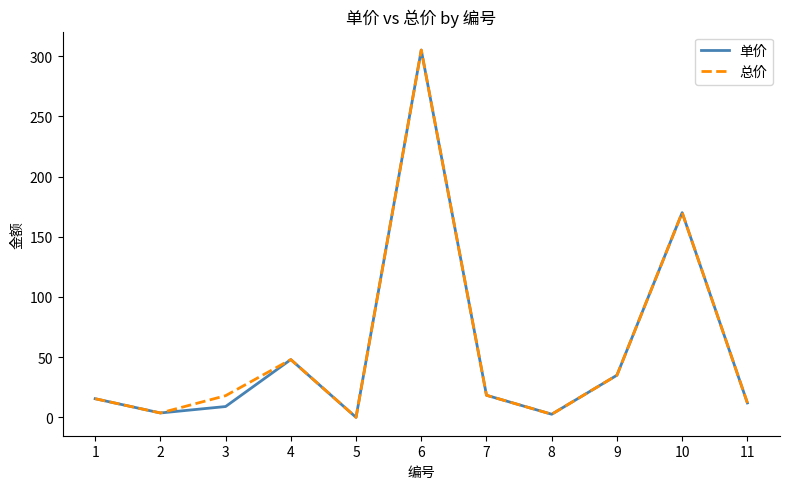

What is the maximum value shown in the chart?

305.0